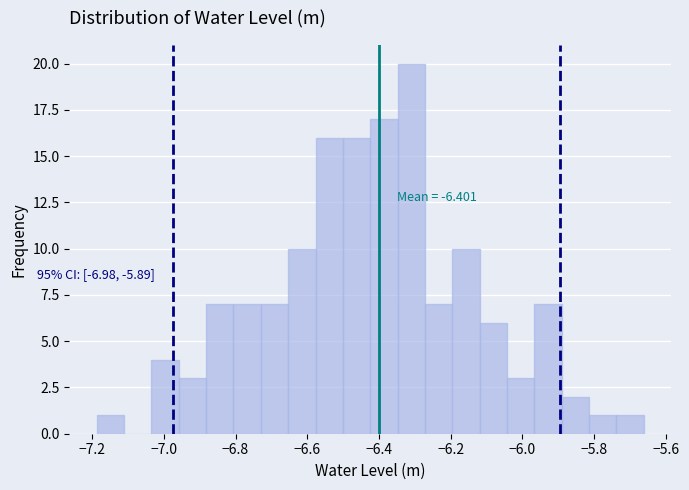

Around what value on the x-axis is the tallest bar? Give the approximate position of its centre, as read against the axis.

-6.32